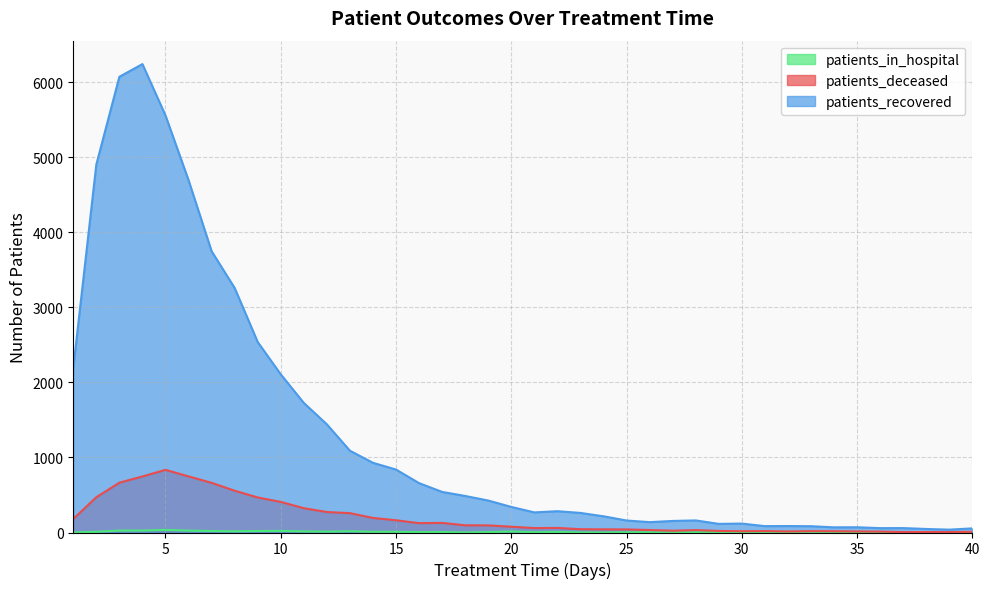

How many lines are shown in the chart?

3